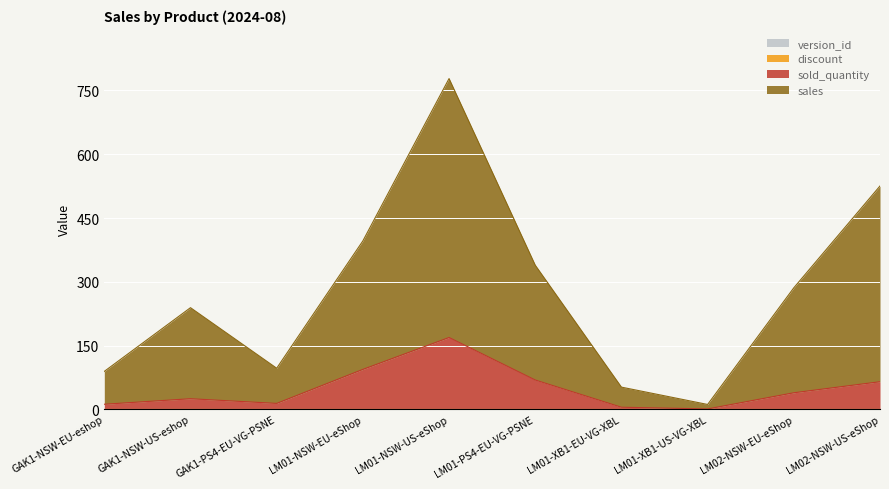

Reading left to right, list all the values displayed in this chart.

sales: 89.3	239.1	96.7	396.2	778.0	339.0	52.3	11.5	285.8	525.3
sold_quantity: 12.0	25.0	14.0	94.0	169.0	69.0	5.0	1.0	39.0	65.0